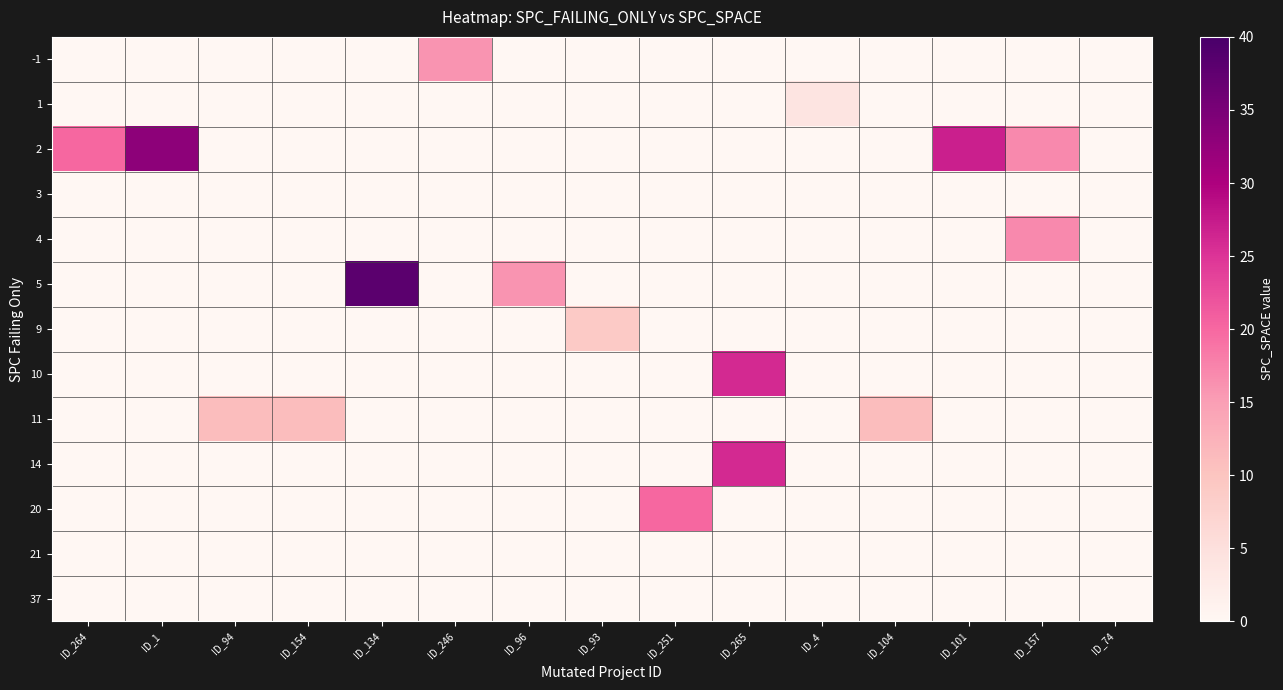

What is the total value across all series at ID_251?

20